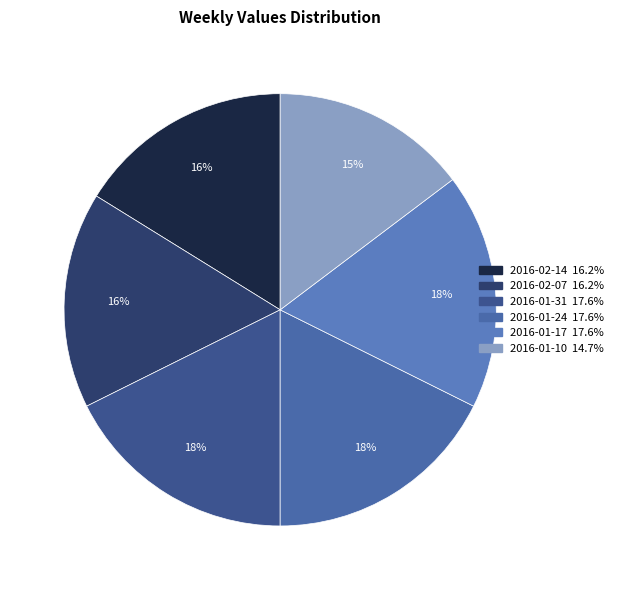

What is the ratio of the value at 2016-02-07 to the value at 2016-01-10?

1.1